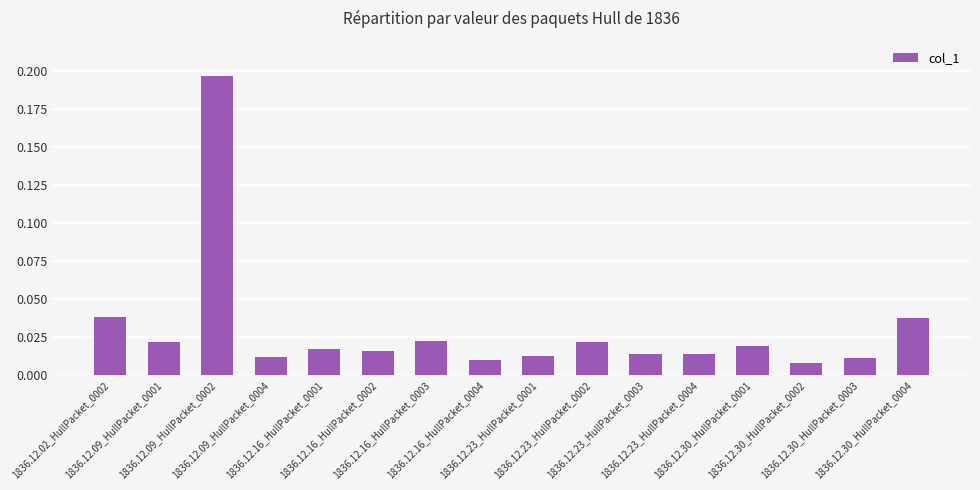

Reading left to right, extract all data points from this chart.

1836.12.02_HullPacket_0002=0.0	1836.12.09_HullPacket_0001=0.0	1836.12.09_HullPacket_0002=0.2	1836.12.09_HullPacket_0004=0.0	1836.12.16_HullPacket_0001=0.0	1836.12.16_HullPacket_0002=0.0	1836.12.16_HullPacket_0003=0.0	1836.12.16_HullPacket_0004=0.0	1836.12.23_HullPacket_0001=0.0	1836.12.23_HullPacket_0002=0.0	1836.12.23_HullPacket_0003=0.0	1836.12.23_HullPacket_0004=0.0	1836.12.30_HullPacket_0001=0.0	1836.12.30_HullPacket_0002=0.0	1836.12.30_HullPacket_0003=0.0	1836.12.30_HullPacket_0004=0.0